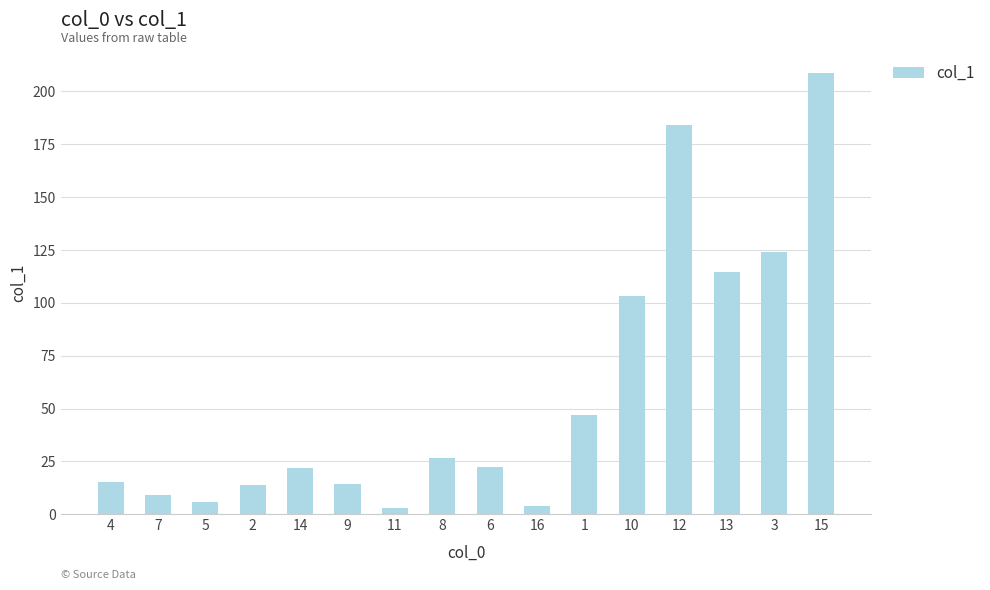

Approximately how many times larger is the value at 16 compared to 9?

0.3